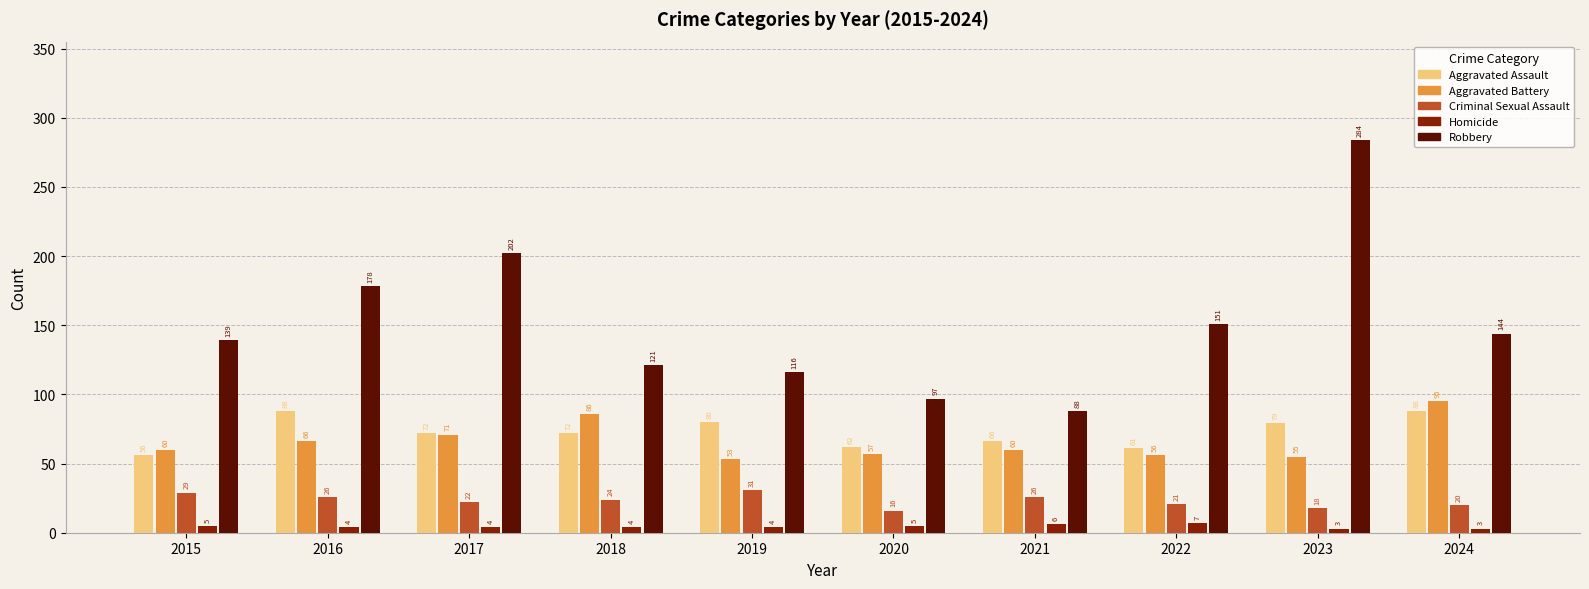

At 2022, list the series in order from largest to smallest.

Robbery, Aggravated Assault, Aggravated Battery, Criminal Sexual Assault, Homicide